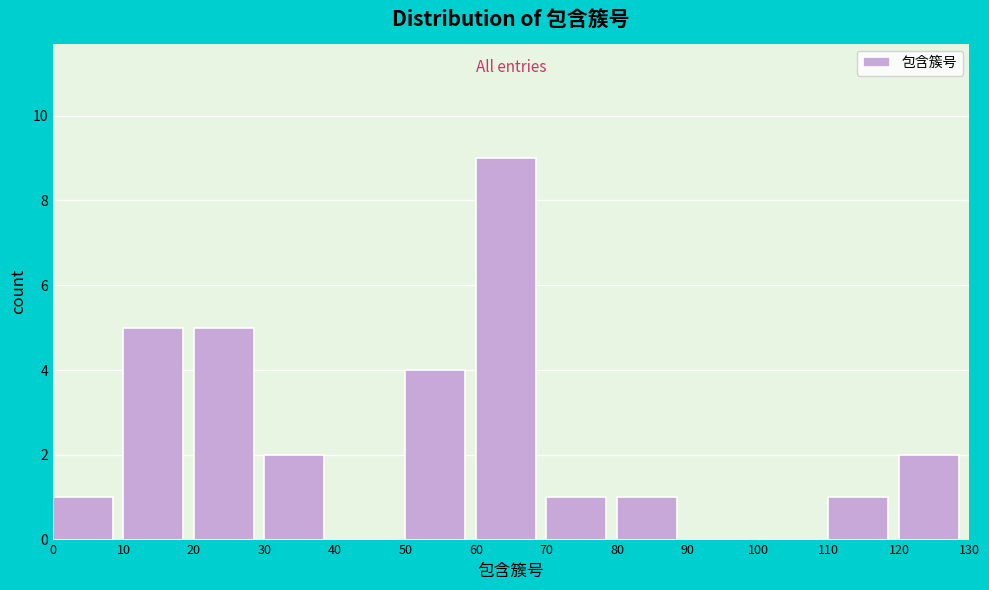

How tall is the bar that spans 30 to 40 on the x-axis? The values are not printed on the chart, so give them approximately, as read against the axis.

2